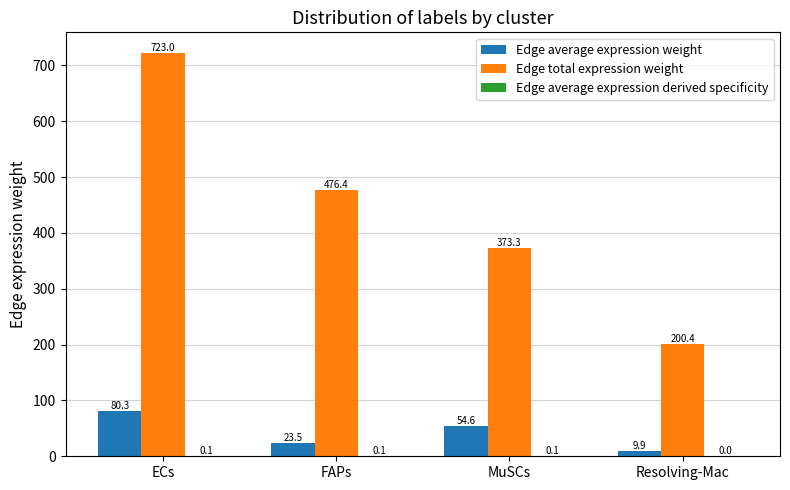

Which series has the largest total across all categories?

Edge total expression weight